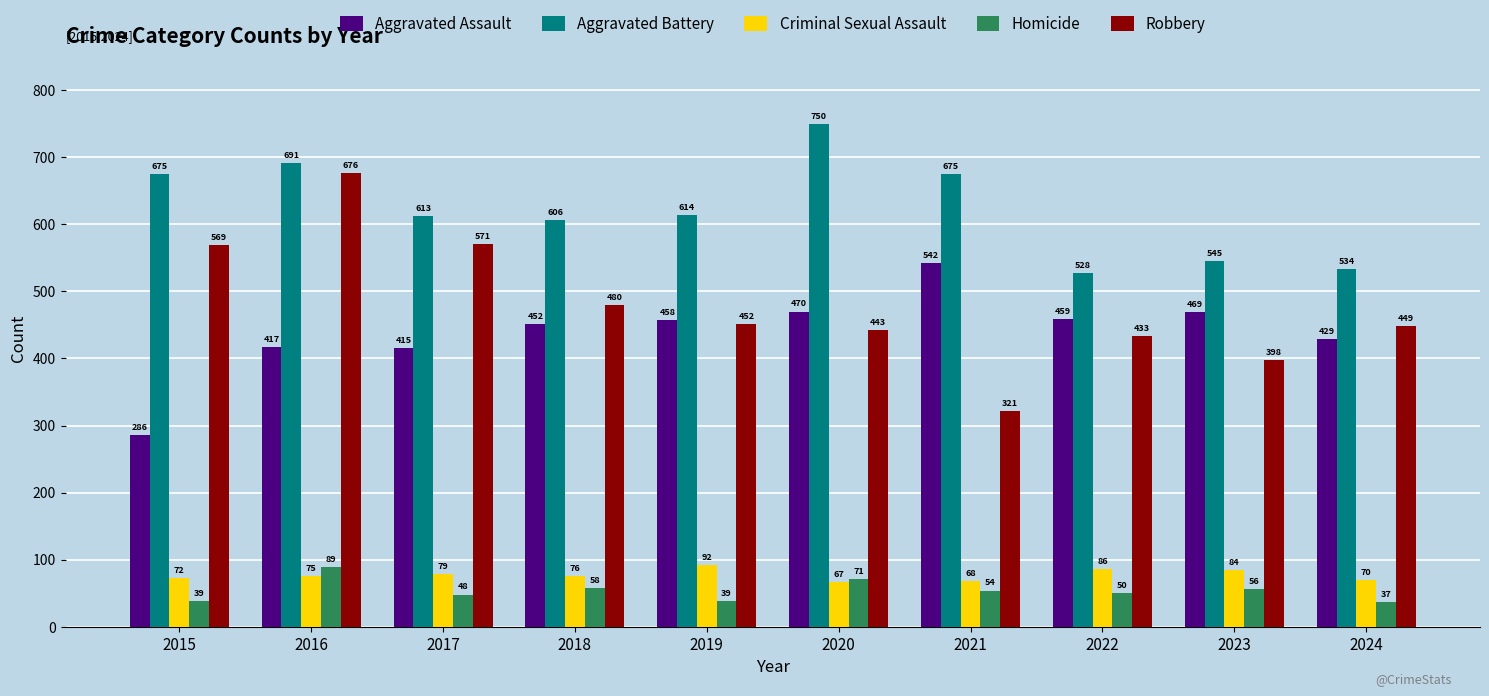

What are all the series names shown in the legend?

Aggravated Assault, Aggravated Battery, Criminal Sexual Assault, Homicide, Robbery